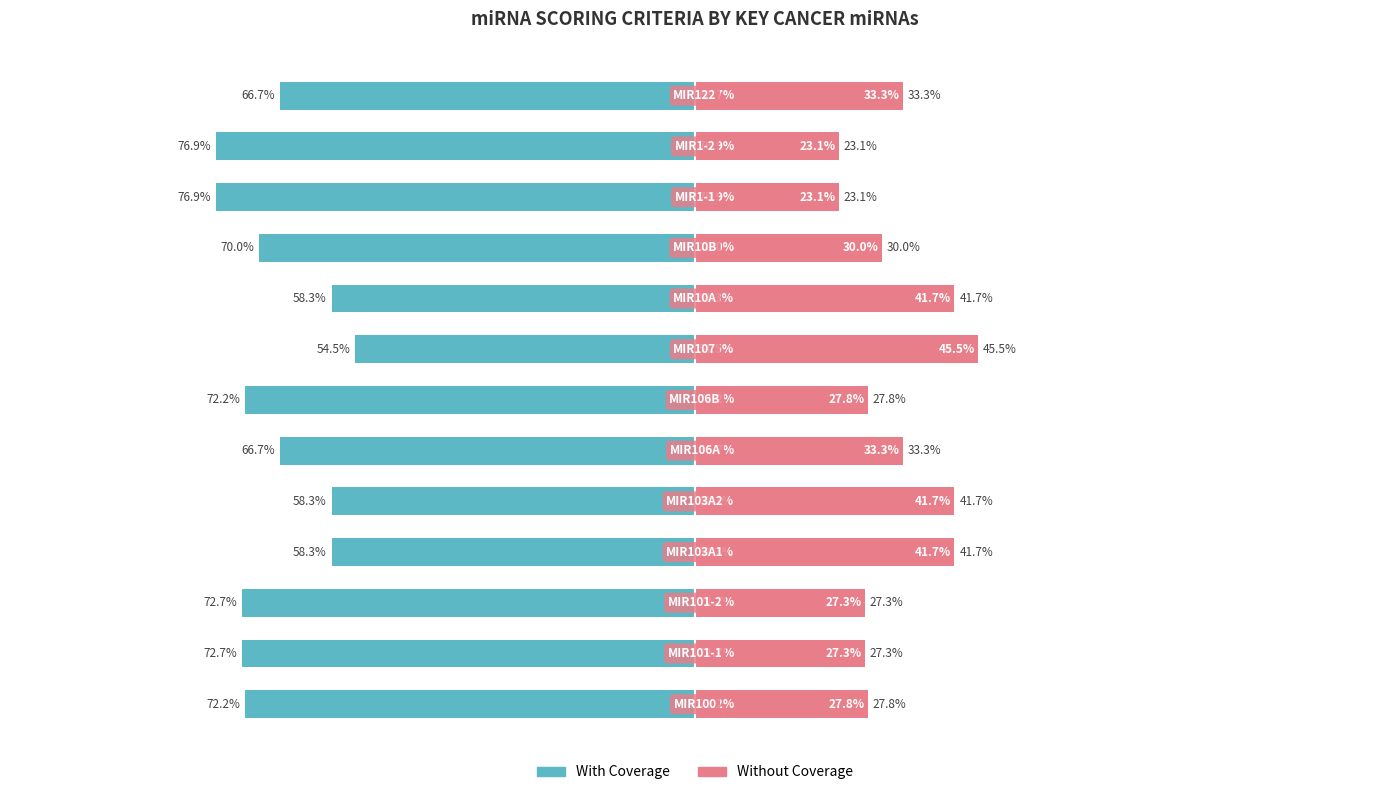

What is the sum of the With Coverage values at 11 and 9?

-146.9